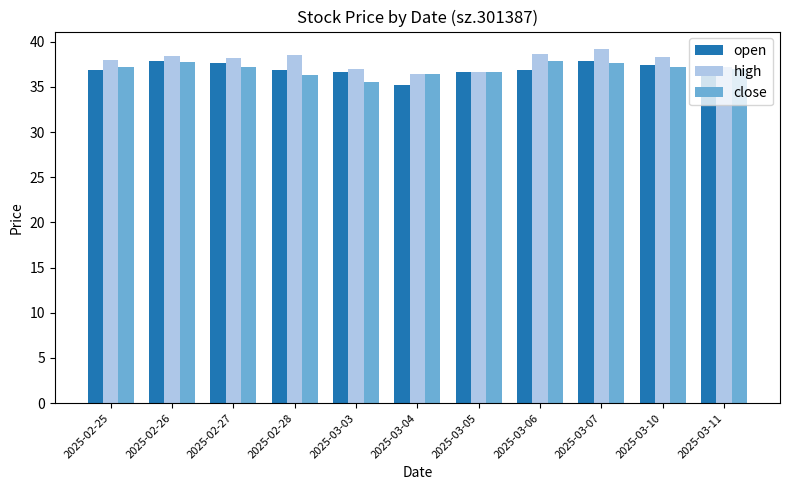

What is the total value across all series at 2025-03-04?

108.2